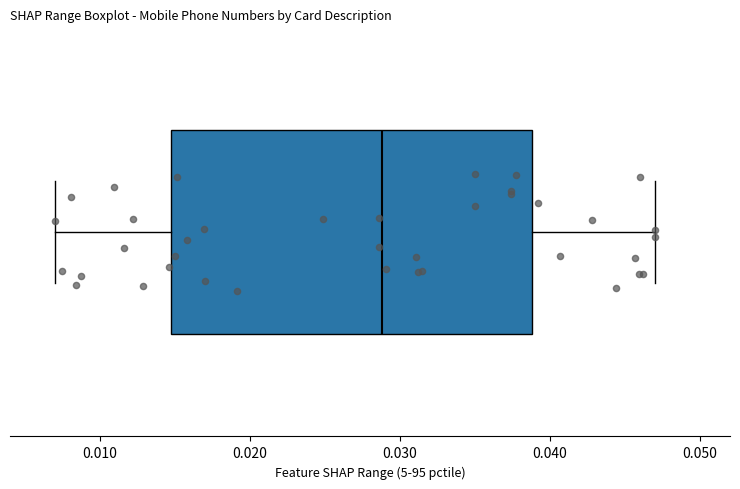

Transcribe this box plot: give where the median line is, the range the box spans, and where the two whiskers end, as read against the x-axis. The values are not printed on the chart, so give them approximately, as read against the axis.

median 0.029, box 0.015 to 0.039, whiskers 0.007 to 0.047